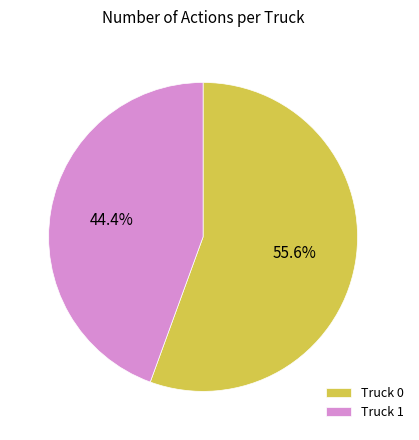

To the nearest percent, what is the average slice percentage?

50%